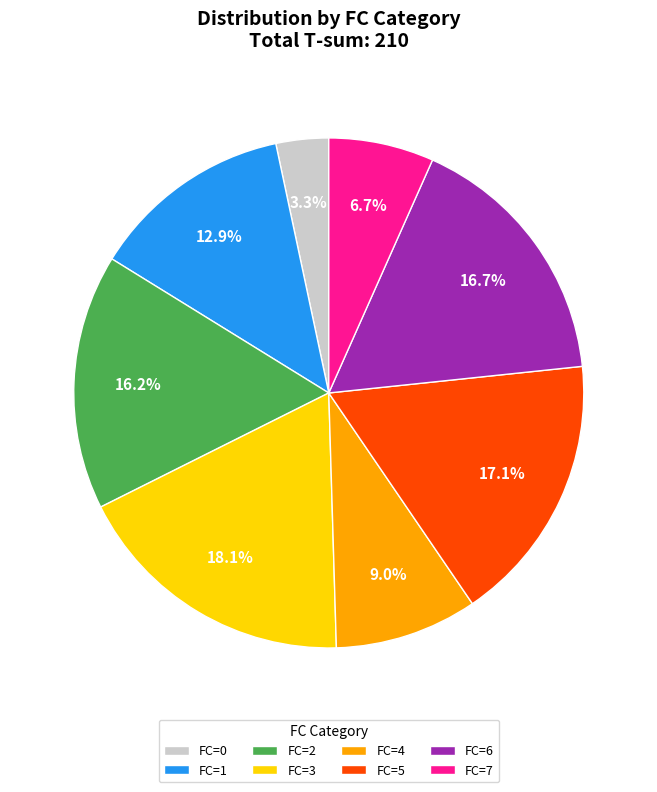

What is the smallest slice in the pie chart?

FC=0